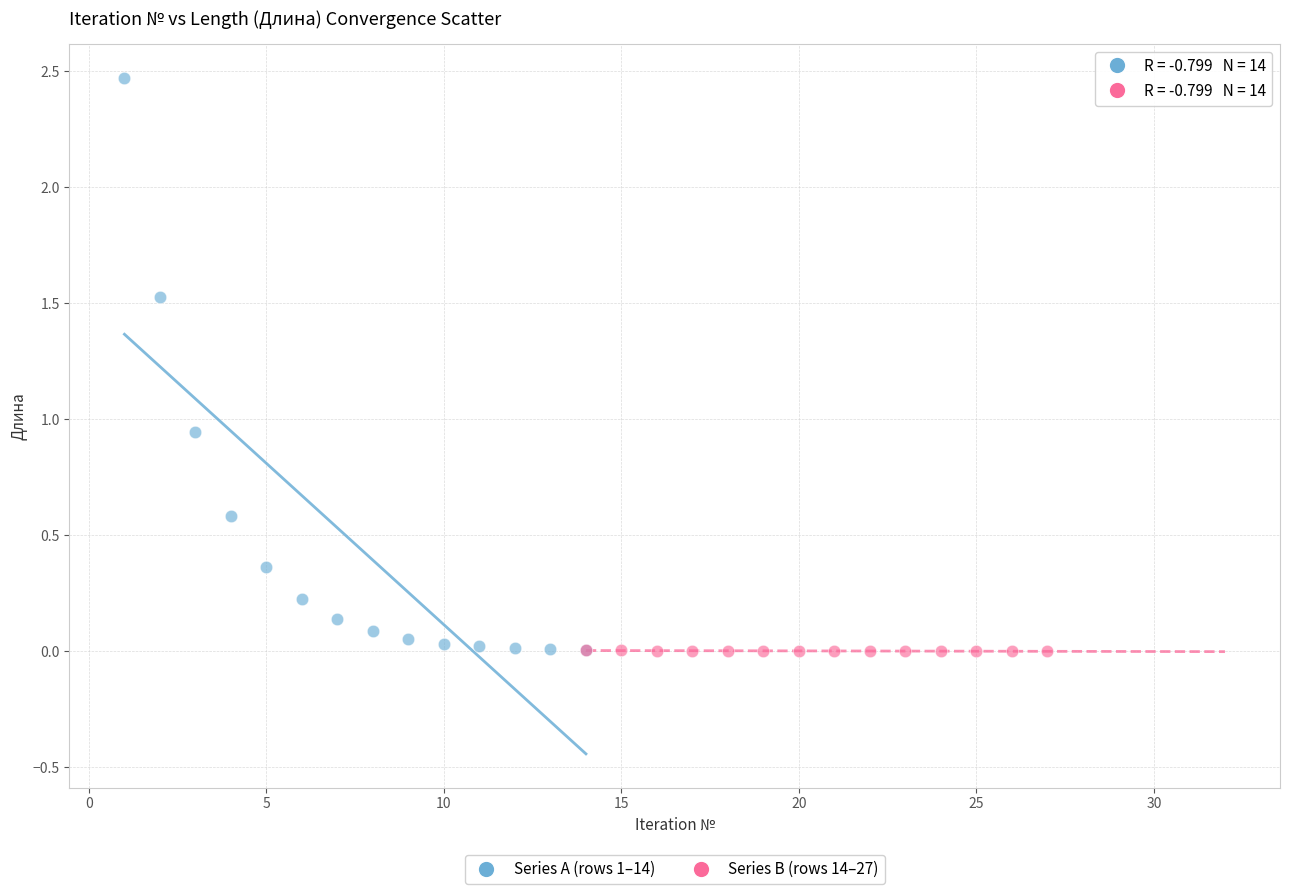

Which series has the widest spread of Y values?

Series A (rows 1–14)